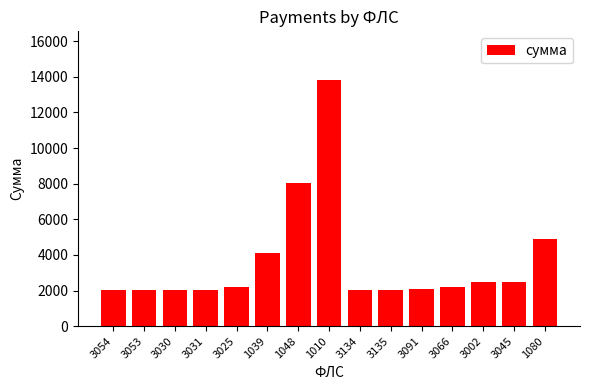

How many data points are above 2202?

8